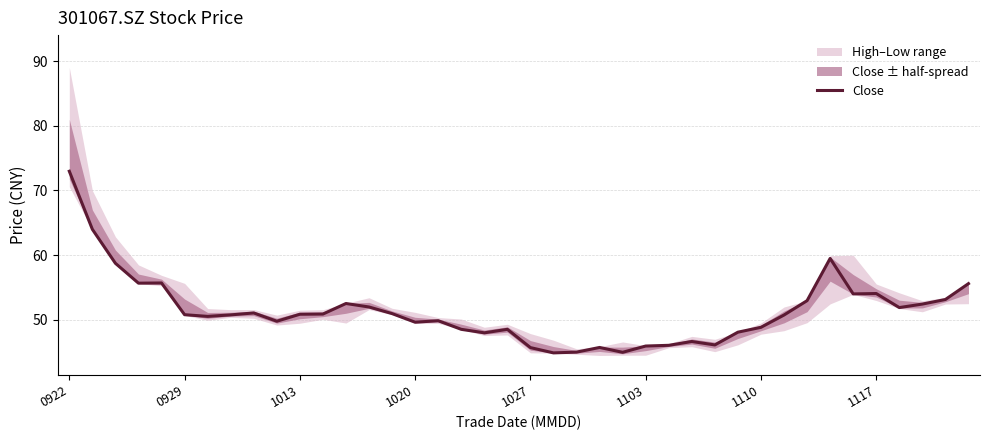

True or false: Close has a value of 77.1 at 1027.

False